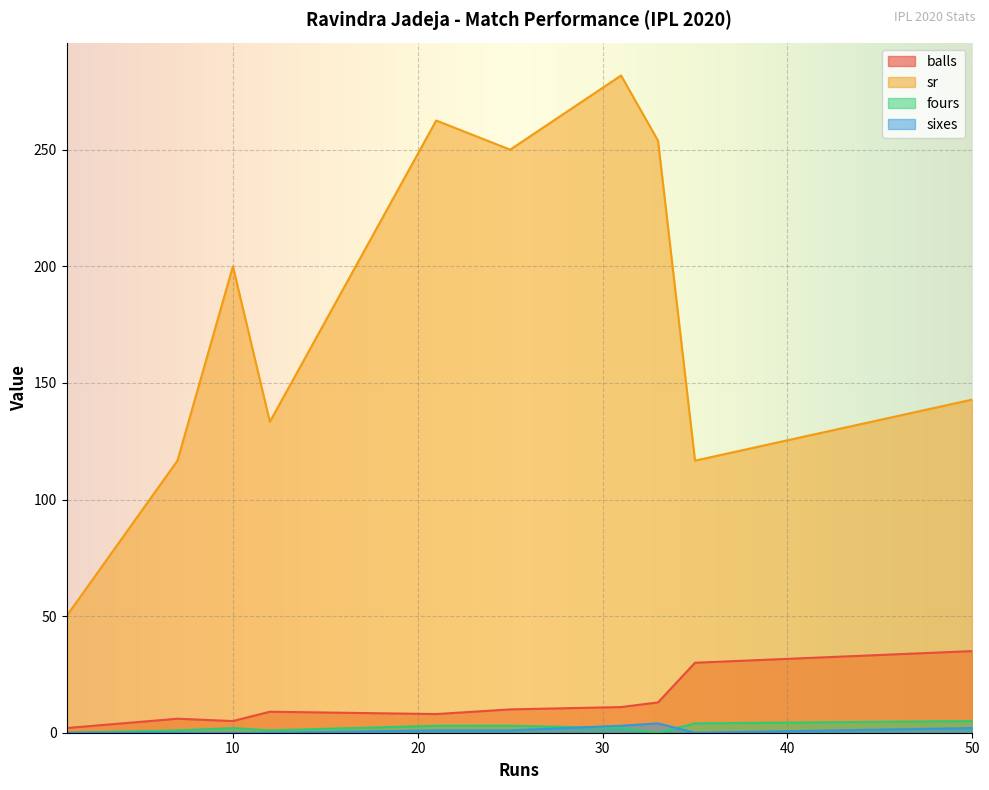

How many data points in fours are above 2?

4